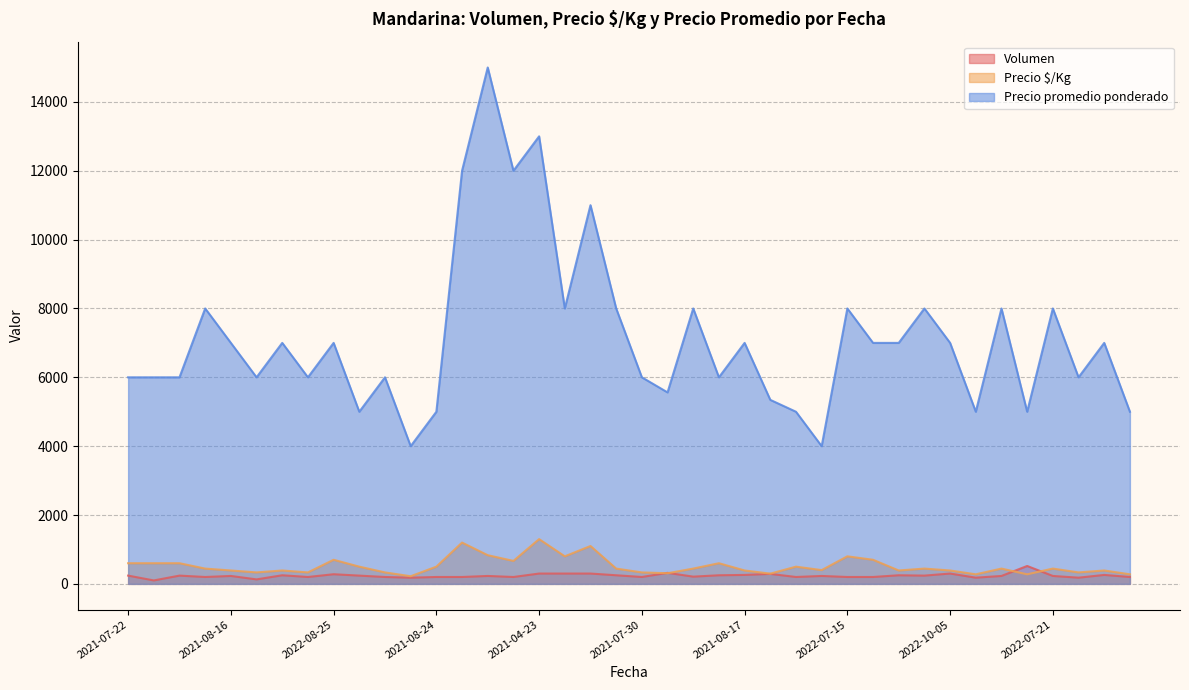

The value of Precio promedio ponderado at 2022-07-15 is 8000. True or false?

True